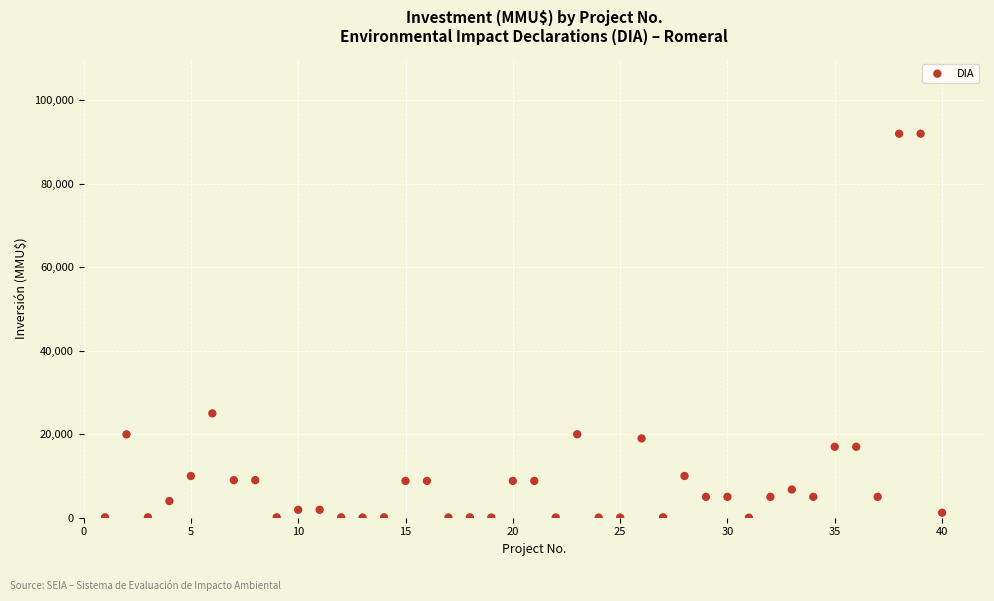

What Y value in the scatter plot is closest to 46005?

25000